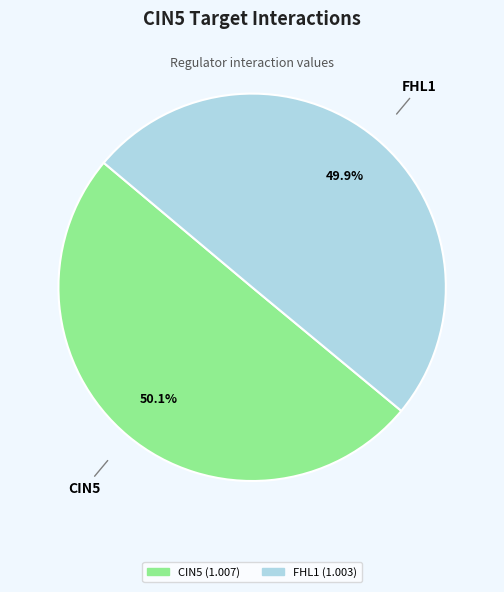

How many segments does this pie chart have?

2